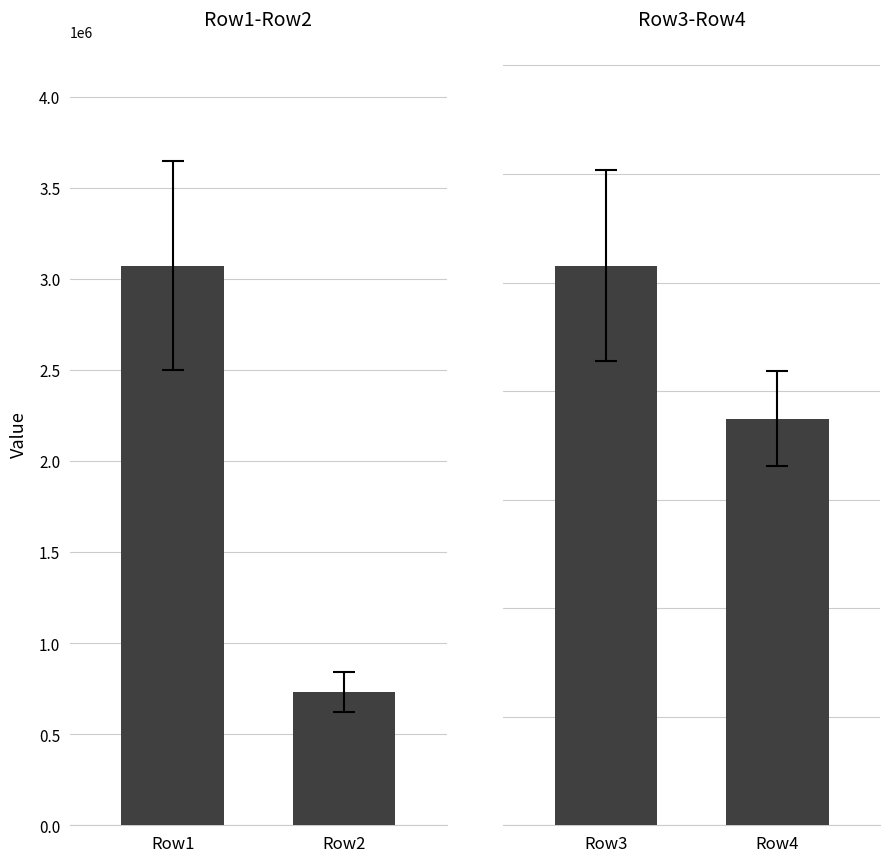

How many categories are shown in the chart?

4